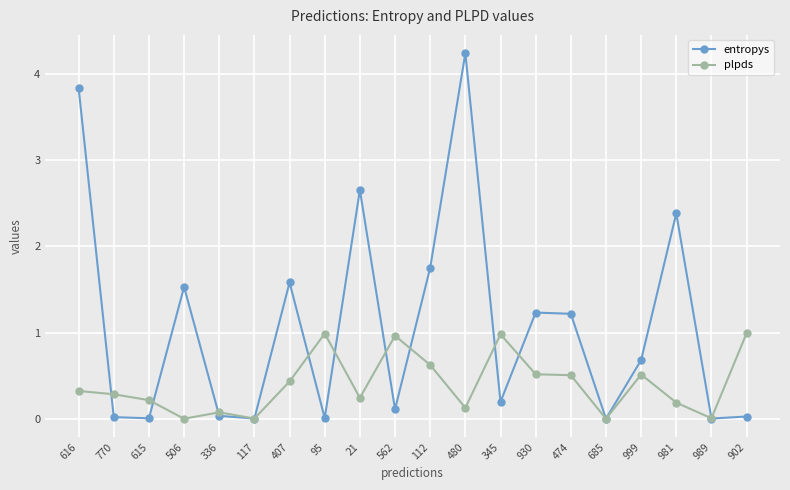

After their last crossing, which series has the higher values: plpds or entropys?

plpds